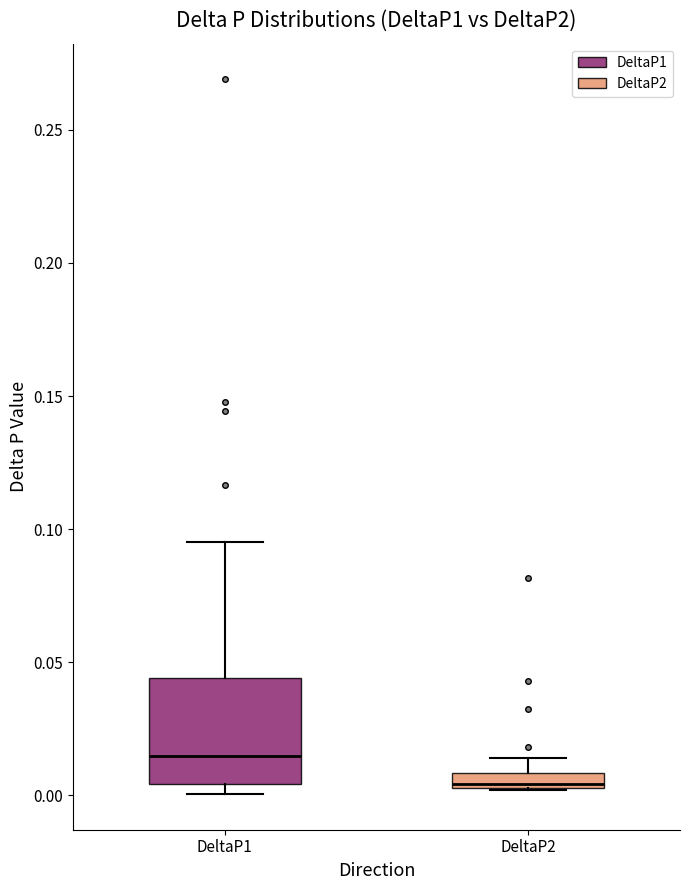

Which box has the highest median line?

DeltaP1